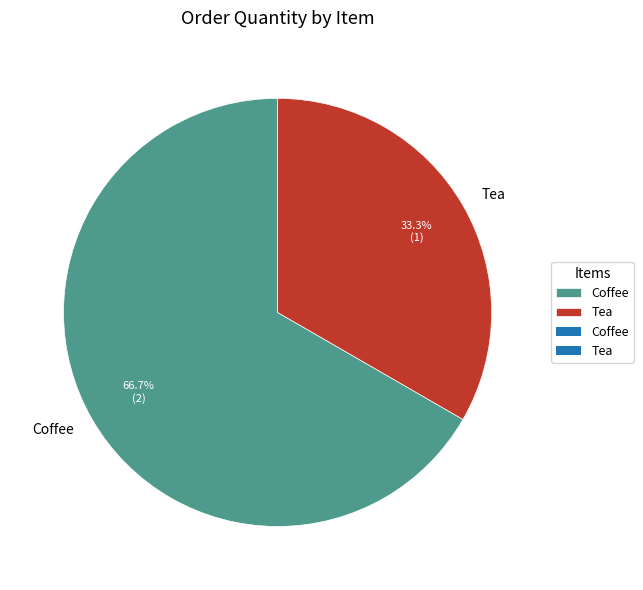

Is there a majority slice in this chart?

Yes